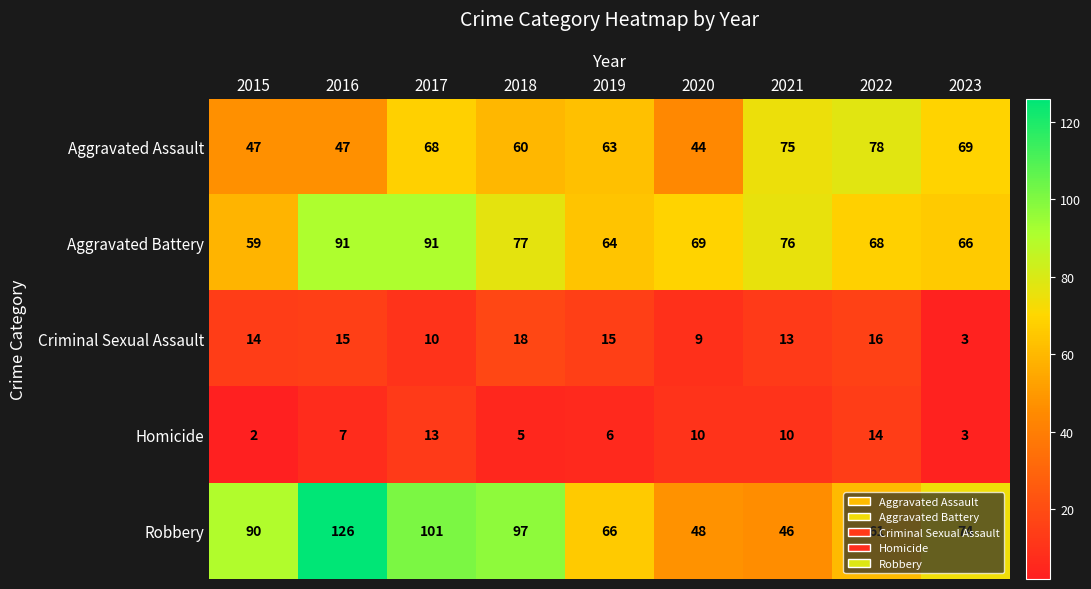

Which category has the lowest value in the Aggravated Assault series?

2020